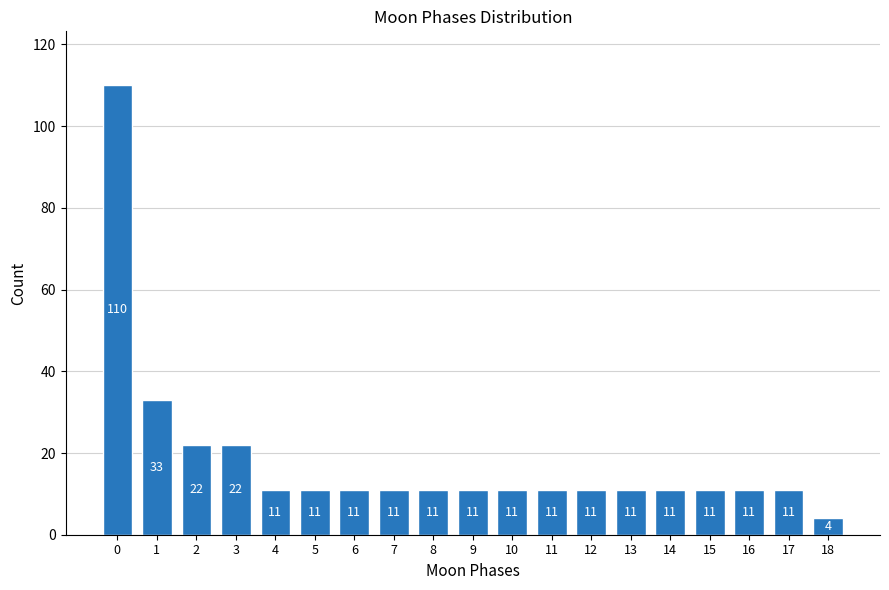

Reading left to right, extract all data points from this chart.

110	33	22	22	11	11	11	11	11	11	11	11	11	11	11	11	11	11	4